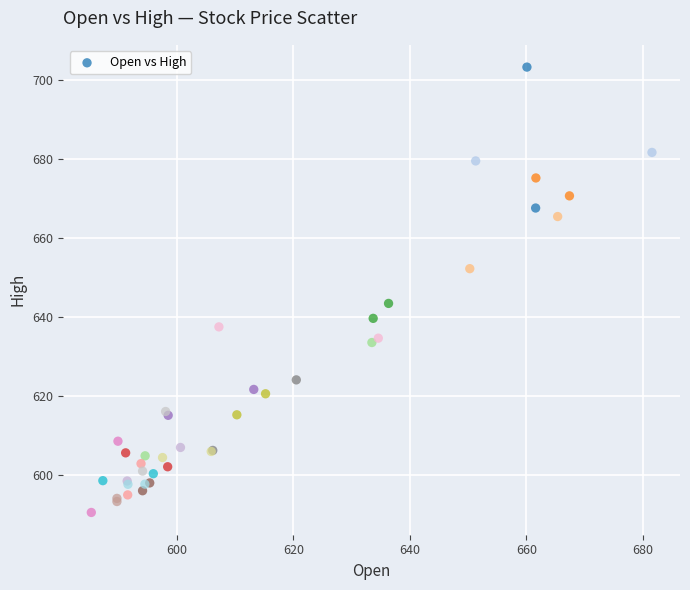

What Y value in the scatter plot is closest to 646?

643.4